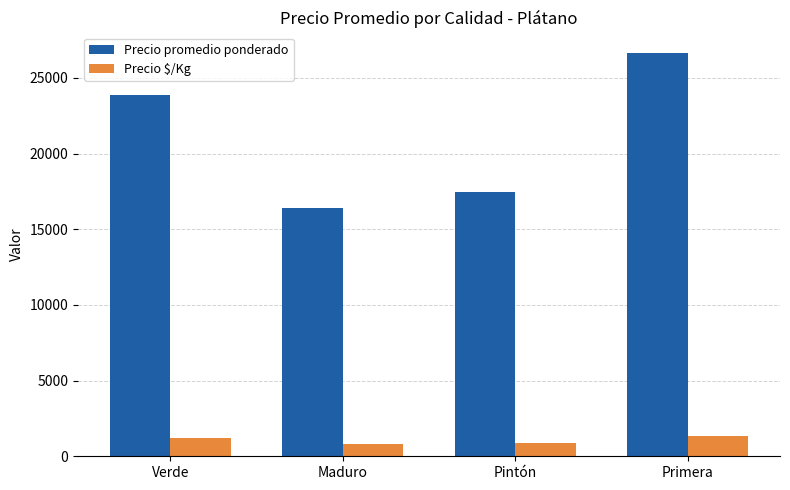

Read the Precio $/Kg value at Pintón.

874